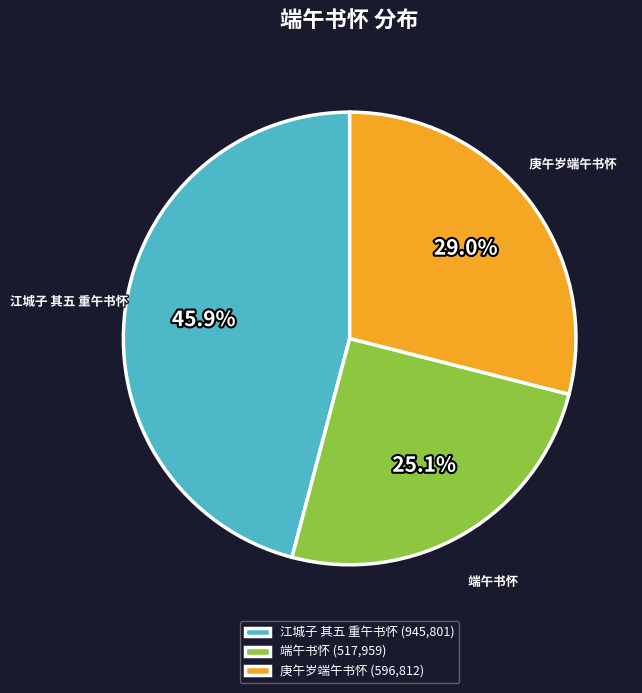

To the nearest percent, what percentage of the pie is 江城子 其五 重午书怀?

46%